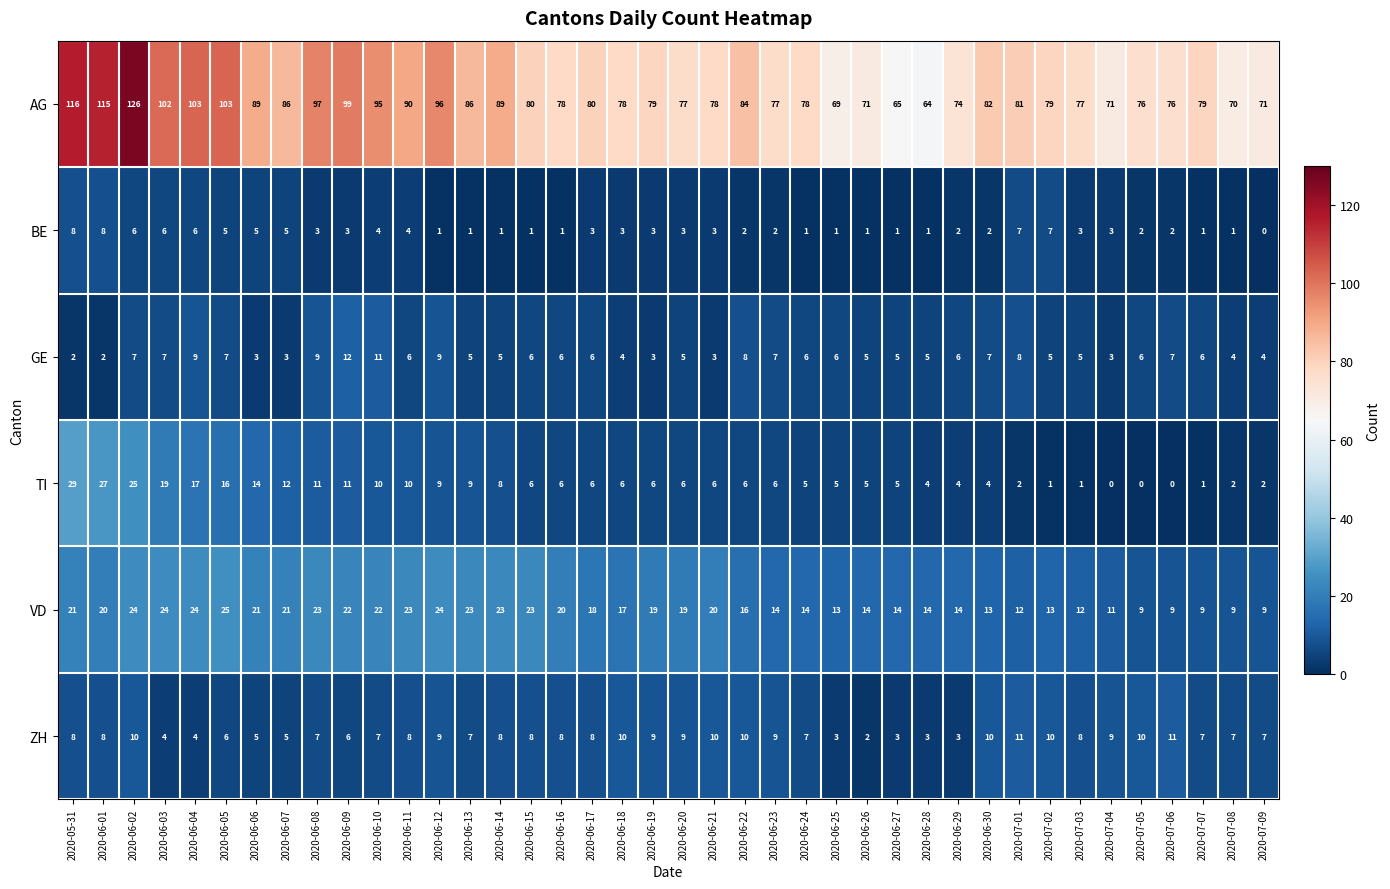

Is it true that ZH equals 11 at 2020-06-11?

False